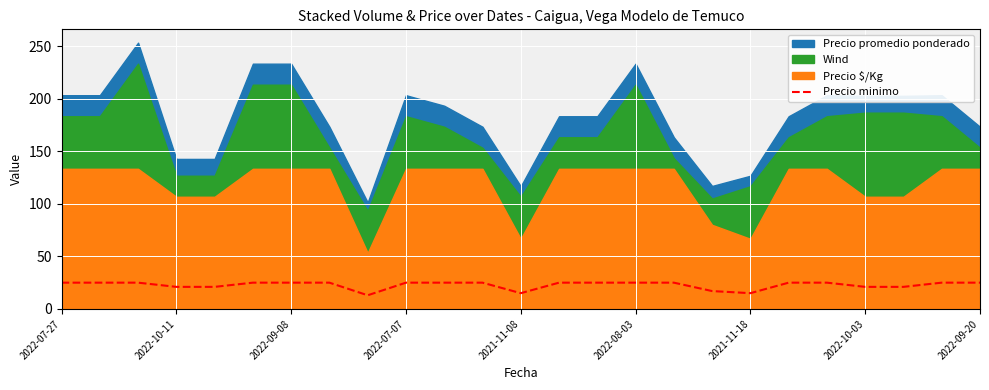

How many values are between 21 and 25?

21